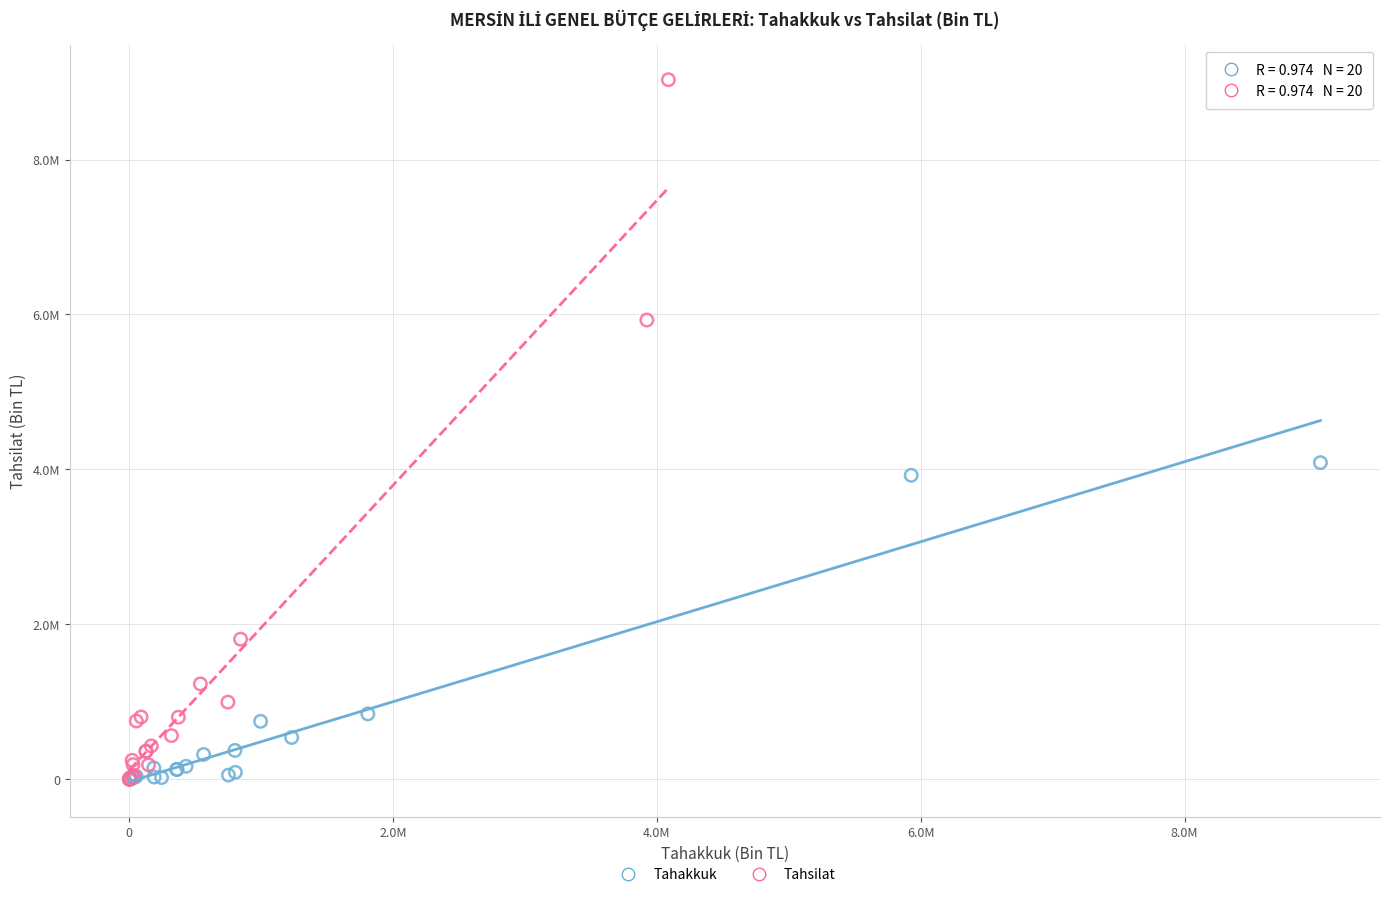

Which series reaches the maximum Y coordinate?

Tahsilat